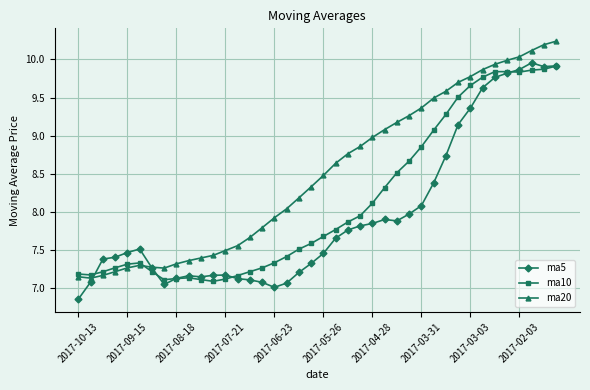

What is the difference between the maximum and minimum values in the ma20 series?

3.1